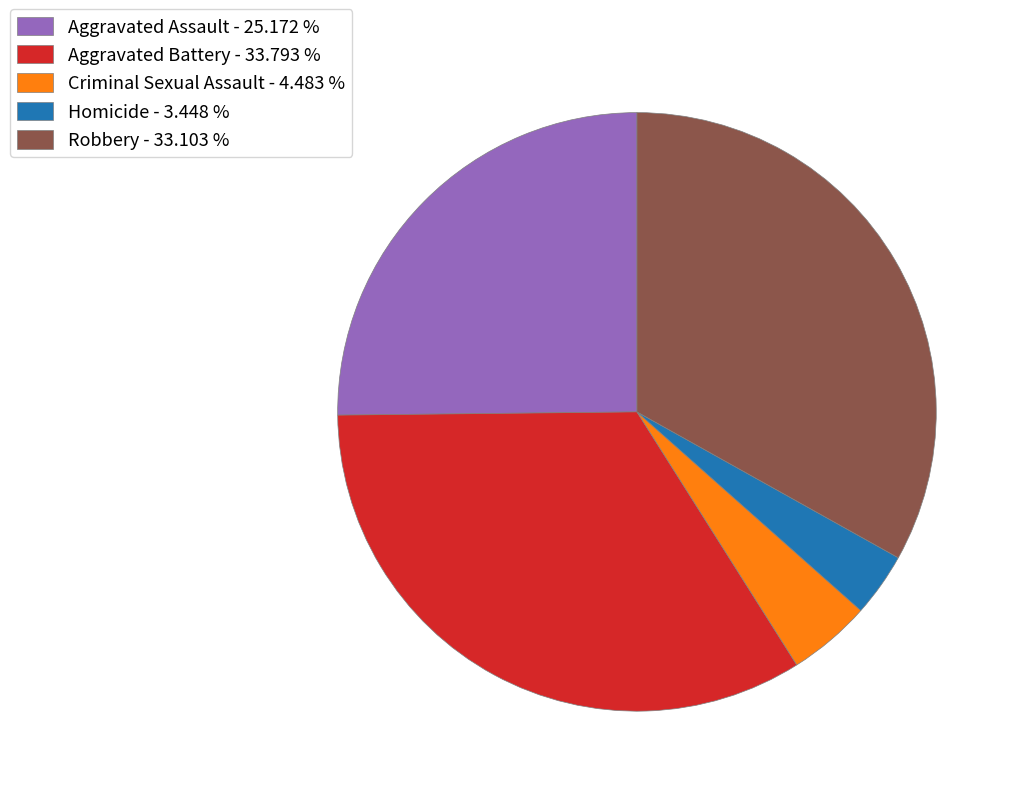

Is there a majority slice in this chart?

No